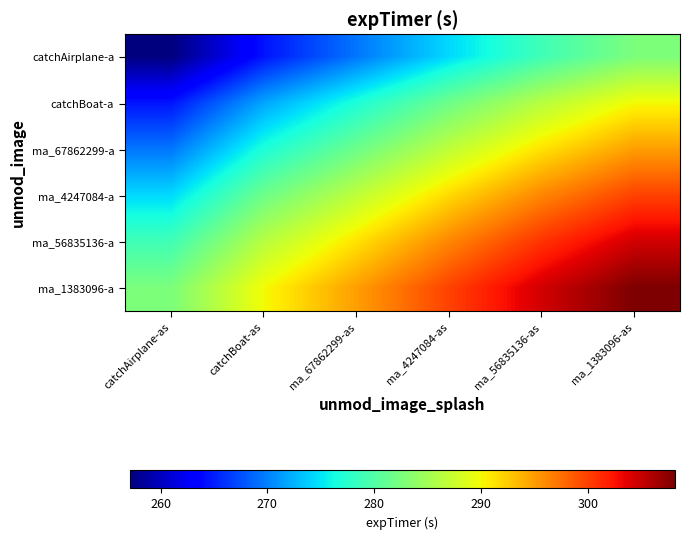

Reading left to right, transcribe all the data shown in this chart.

catchAirplane-a: catchAirplane-as=257.1	catchBoat-as=264.5	ma_67862299-as=269.4	ma_4247084-as=274.4	ma_56835136-as=278.9	ma_1383096-as=282.6
catchBoat-a: catchAirplane-as=264.5	catchBoat-as=271.8	ma_67862299-as=276.8	ma_4247084-as=281.7	ma_56835136-as=286.3	ma_1383096-as=290.0
ma_67862299-a: catchAirplane-as=269.4	catchBoat-as=276.8	ma_67862299-as=281.7	ma_4247084-as=286.7	ma_56835136-as=291.2	ma_1383096-as=294.9
ma_4247084-a: catchAirplane-as=274.4	catchBoat-as=281.7	ma_67862299-as=286.7	ma_4247084-as=291.7	ma_56835136-as=296.2	ma_1383096-as=299.9
ma_56835136-a: catchAirplane-as=278.9	catchBoat-as=286.3	ma_67862299-as=291.2	ma_4247084-as=296.2	ma_56835136-as=300.7	ma_1383096-as=304.4
ma_1383096-a: catchAirplane-as=282.6	catchBoat-as=290.0	ma_67862299-as=294.9	ma_4247084-as=299.9	ma_56835136-as=304.4	ma_1383096-as=308.1